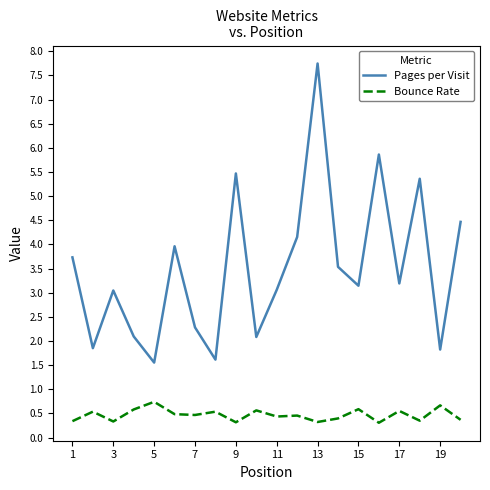

What is the minimum value shown in the chart?

0.3